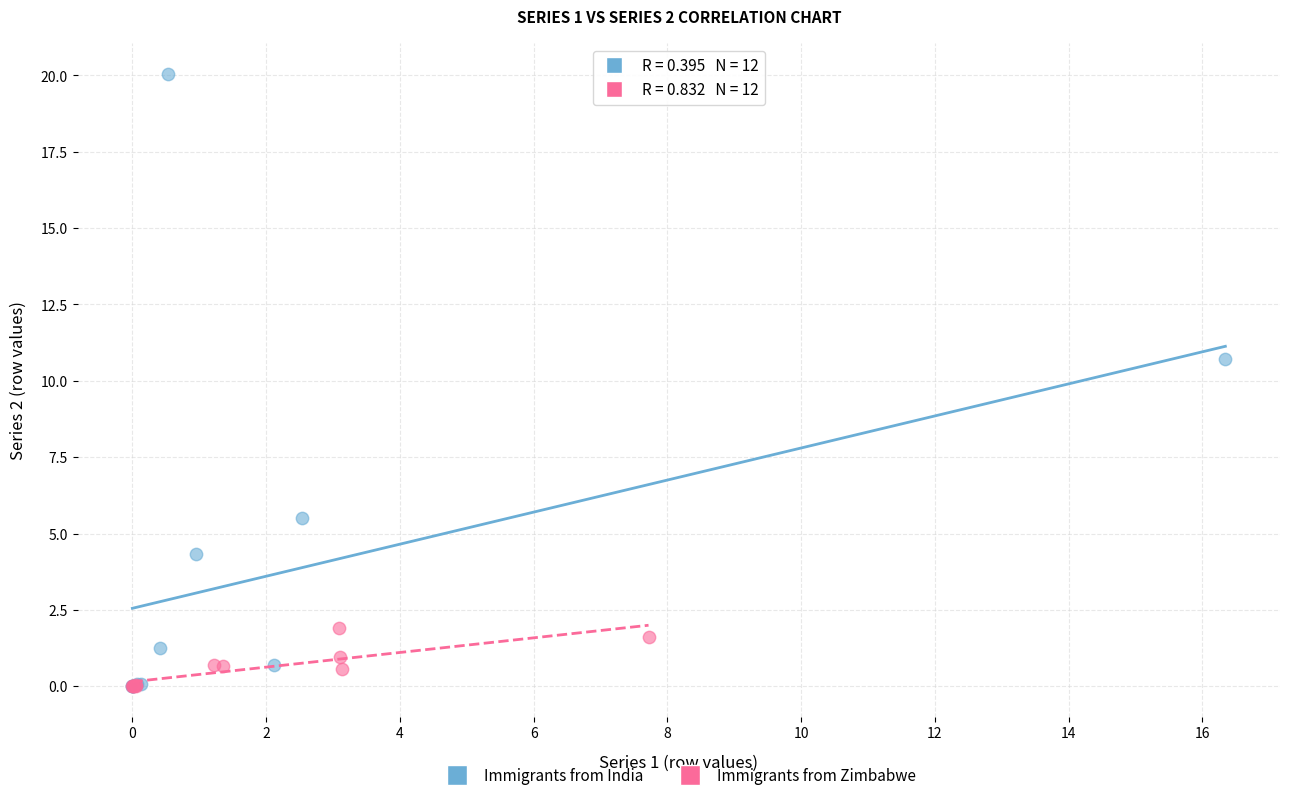

Which series has the largest Y range (max minus min)?

Immigrants from India